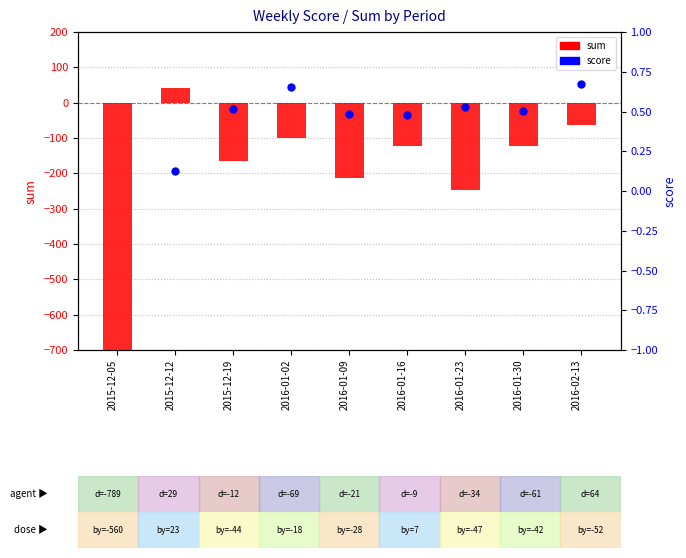

Is the value of score at 2016-01-23 greater than the value of sum at 2015-12-12?

No